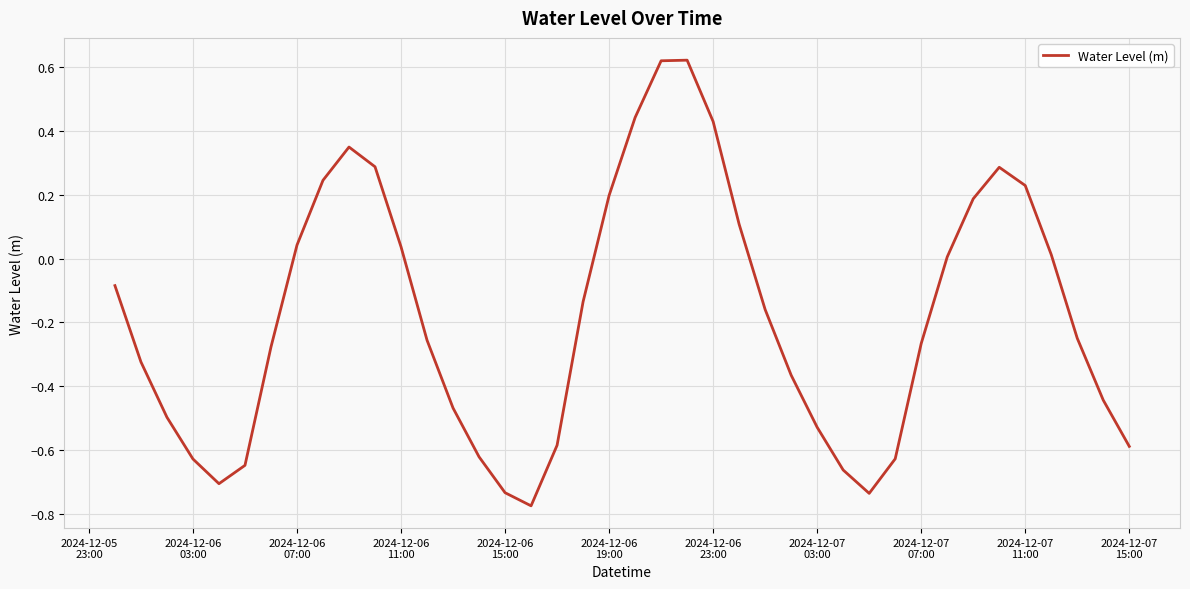

How many lines are shown in the chart?

1